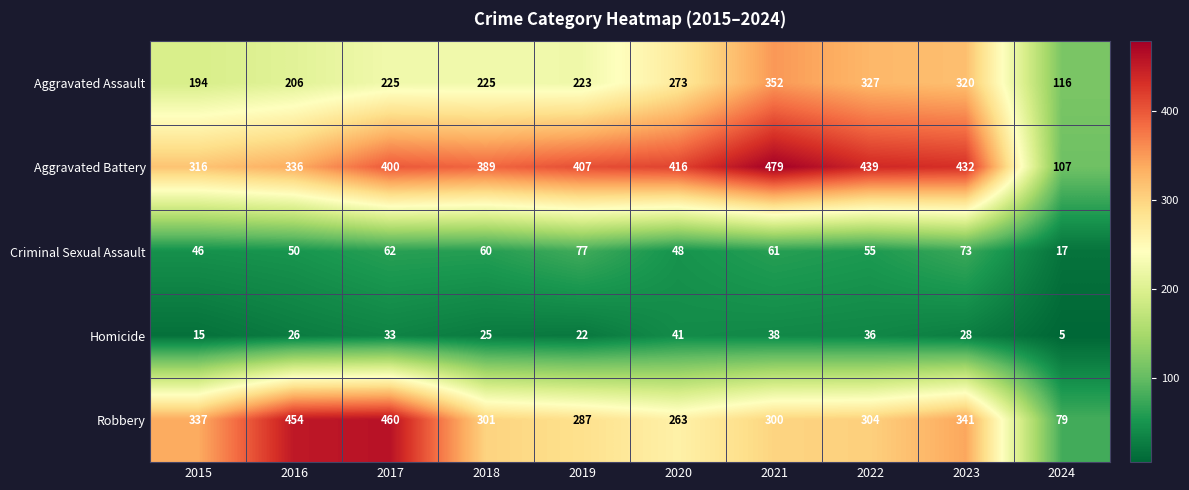

At how many categories does at least one series exceed 45?

10